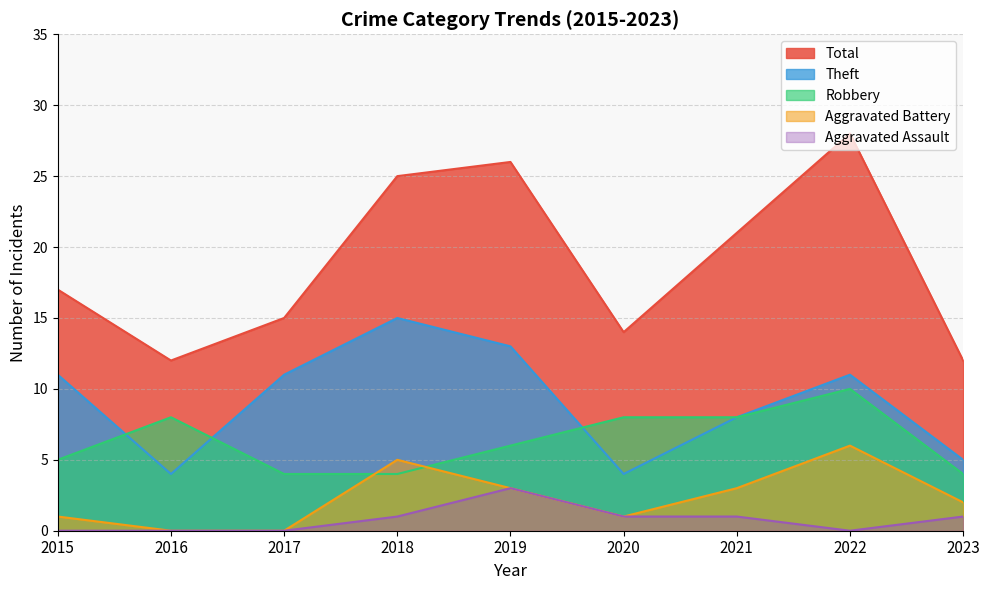

What is the sum of the Theft values at 2019 and 2020?

17